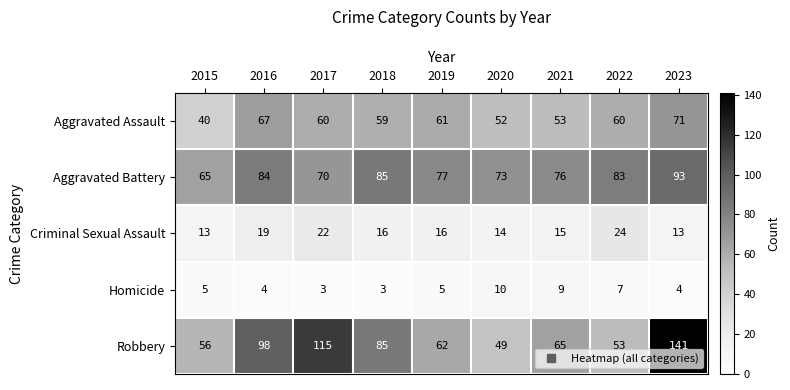

What is the spread (max minus min) of values at 2017?

112